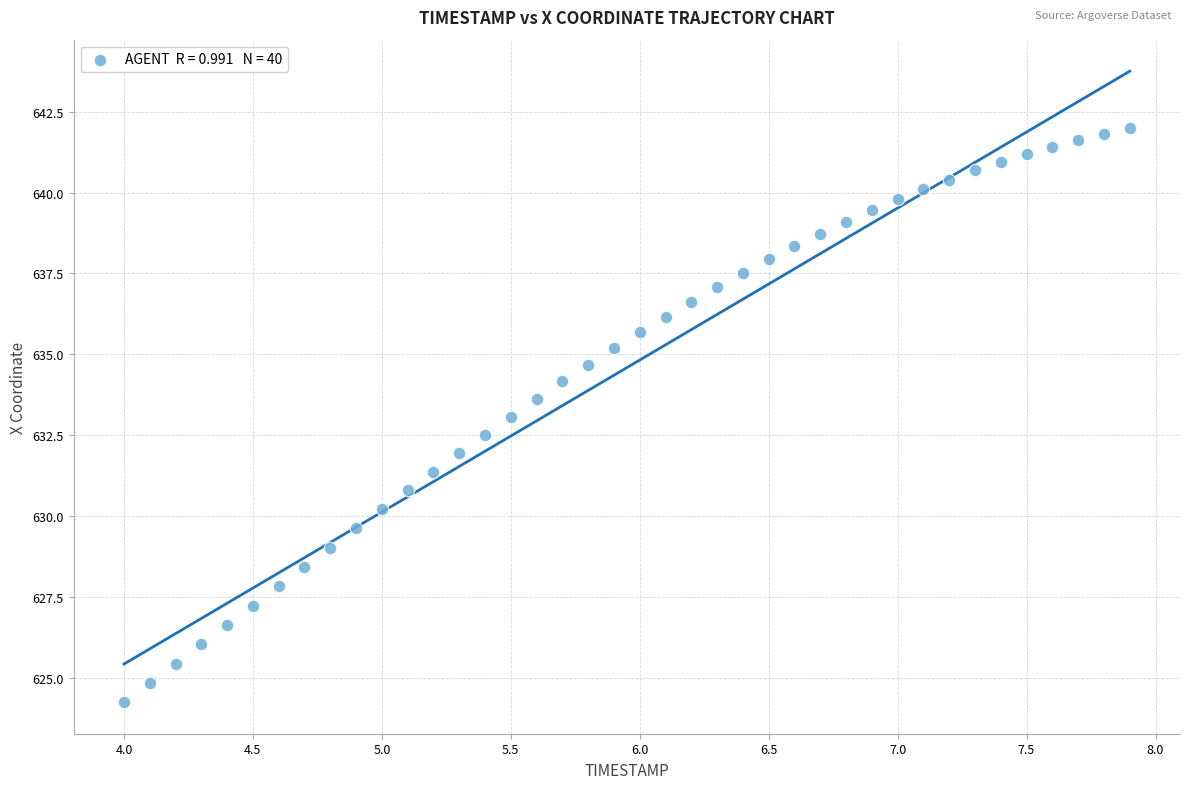

What is the range of X values (max minus min)?

3.9